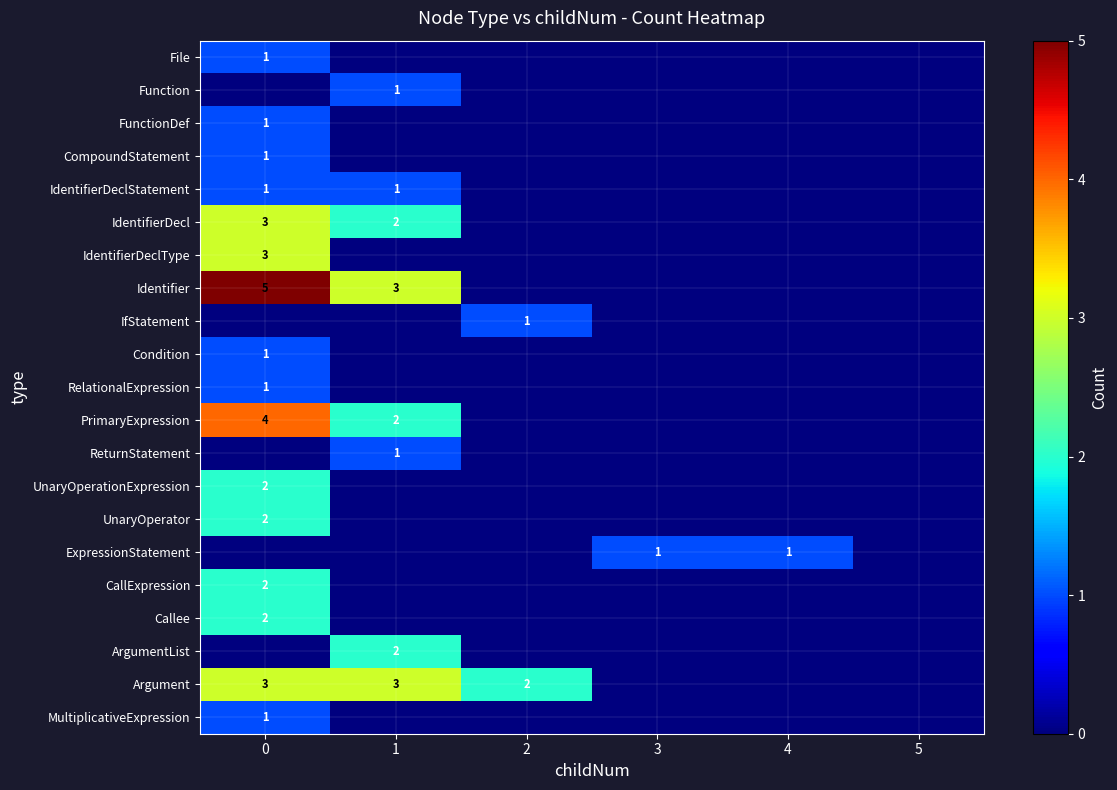

True or false: IdentifierDeclStatement has a value of 1 at 0.

True